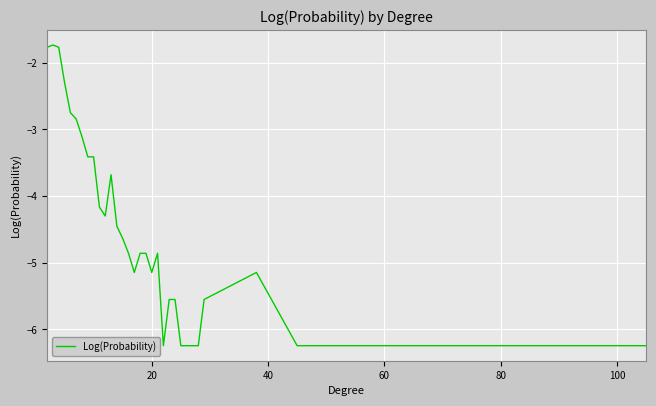

True or false: the data has more than 0 interior local peaks.

True